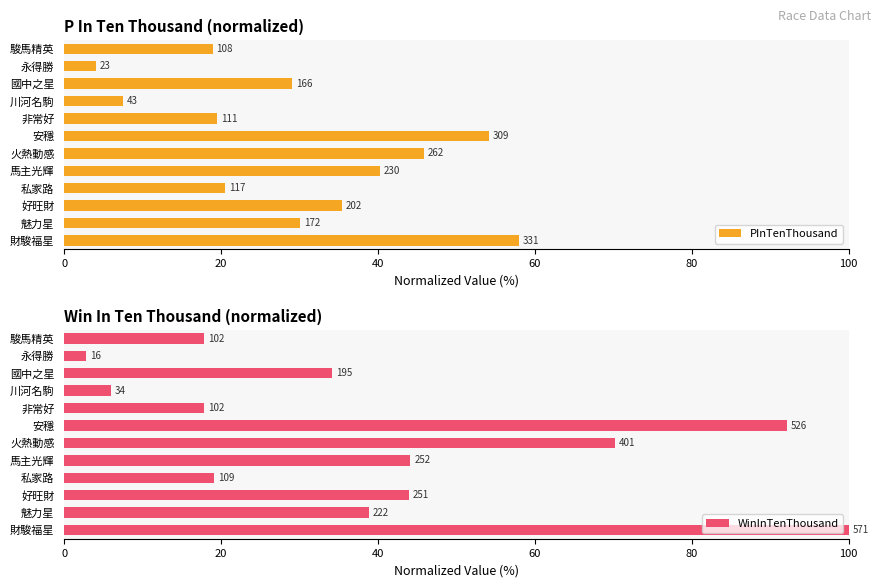

At 好旺財, list the series in order from smallest to largest.

PInTenThousand, WinInTenThousand